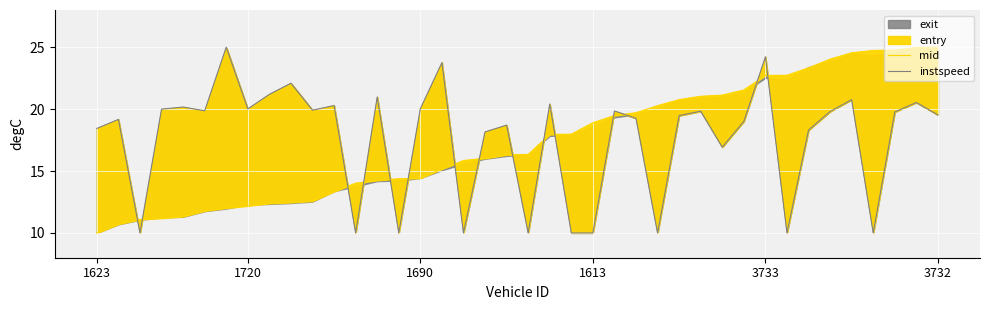

What is the minimum value for mid?

10.0